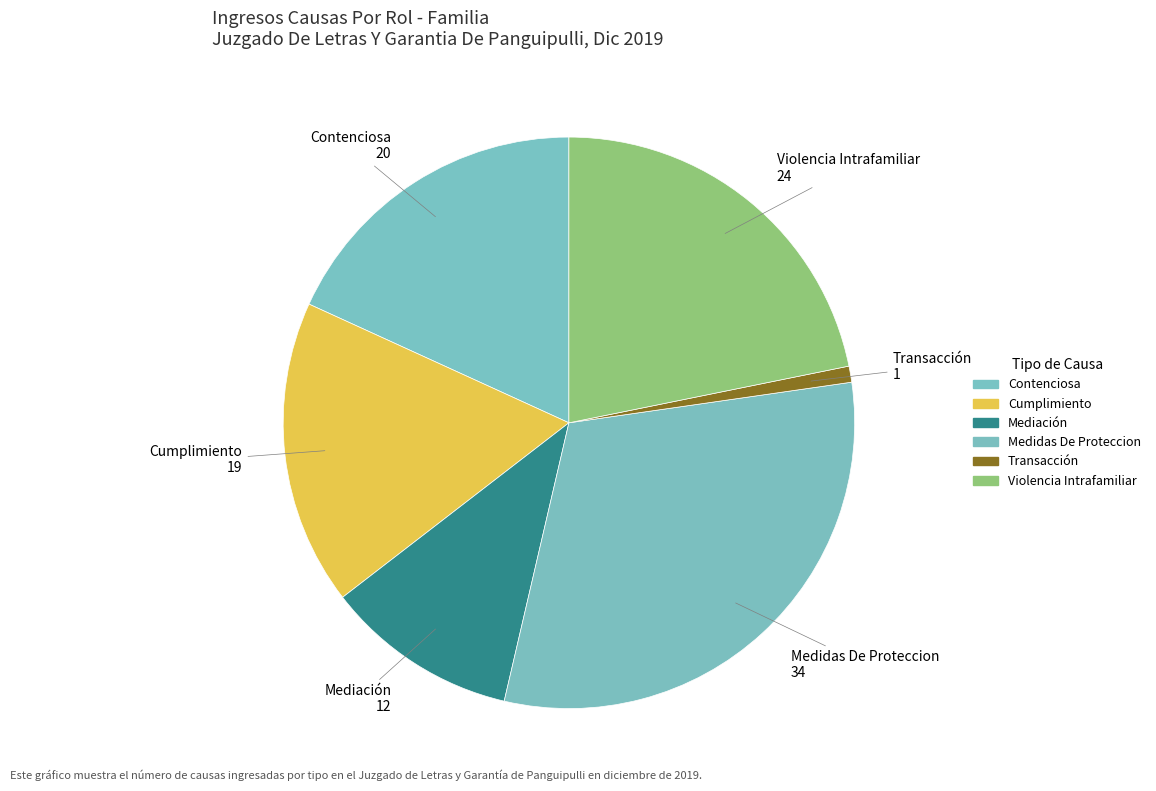

Between Cumplimiento and Violencia Intrafamiliar, which is larger?

Violencia Intrafamiliar